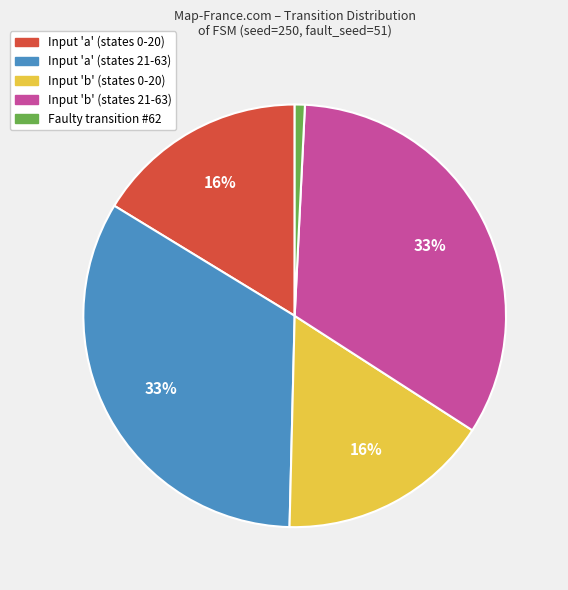

What is the smallest slice in the pie chart?

Faulty transition #62